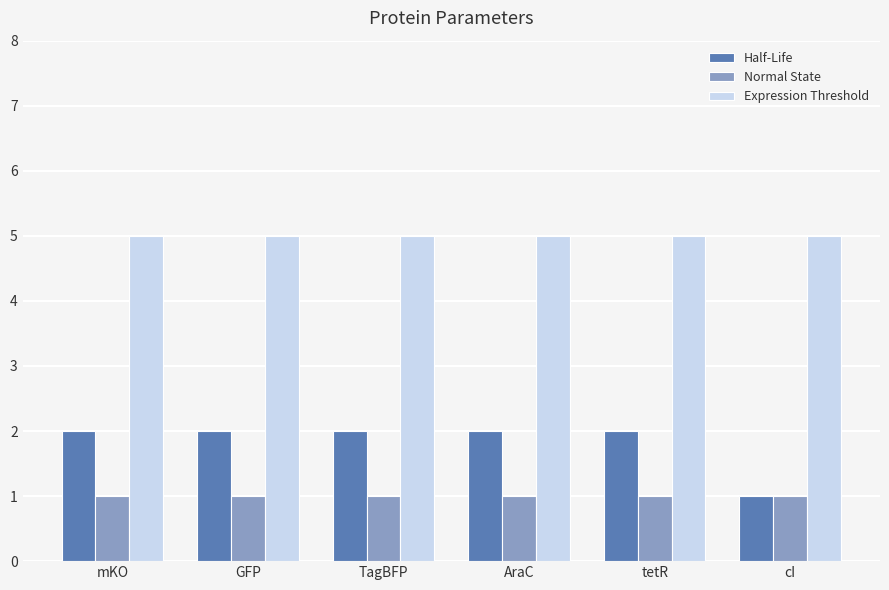

What are all the series names shown in the legend?

Half-Life, Normal State, Expression Threshold